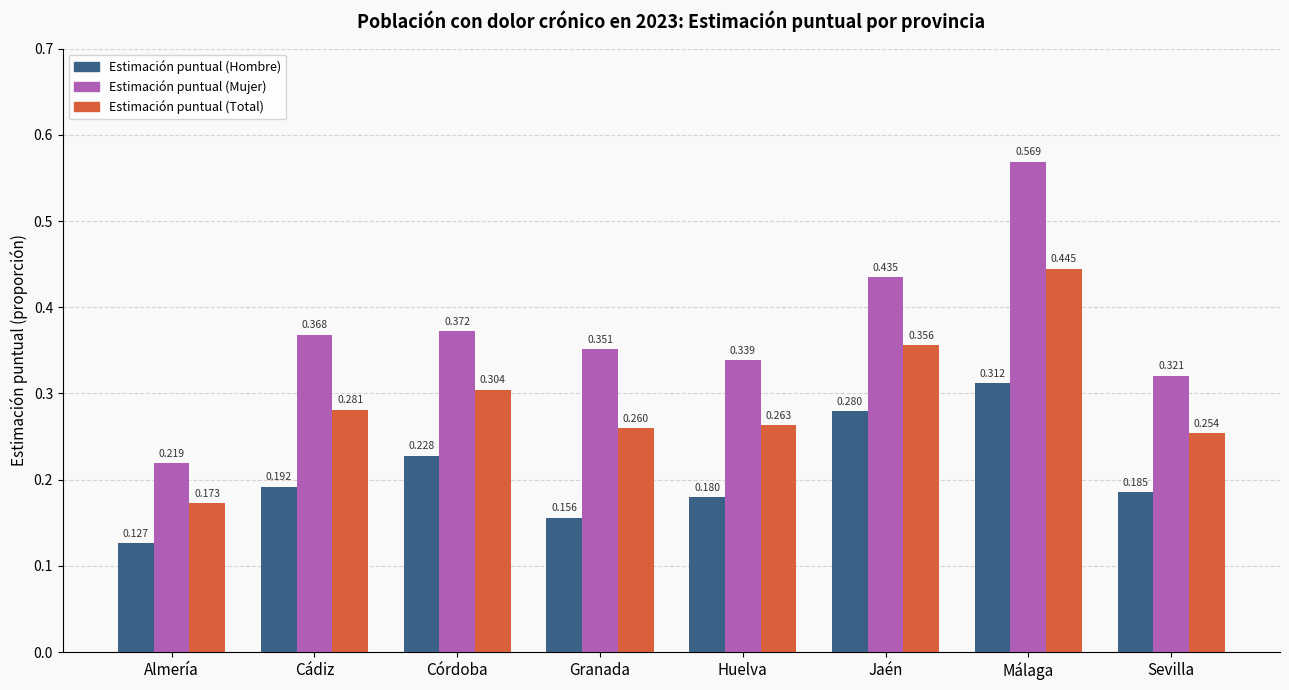

Which series changed the most between Jaén and Sevilla?

Estimación puntual (Mujer)